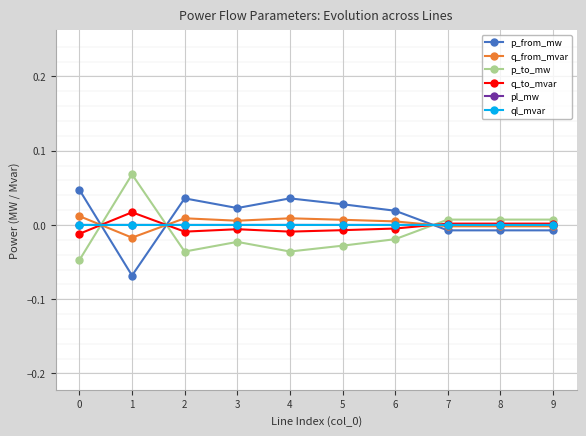

How many lines are shown in the chart?

6